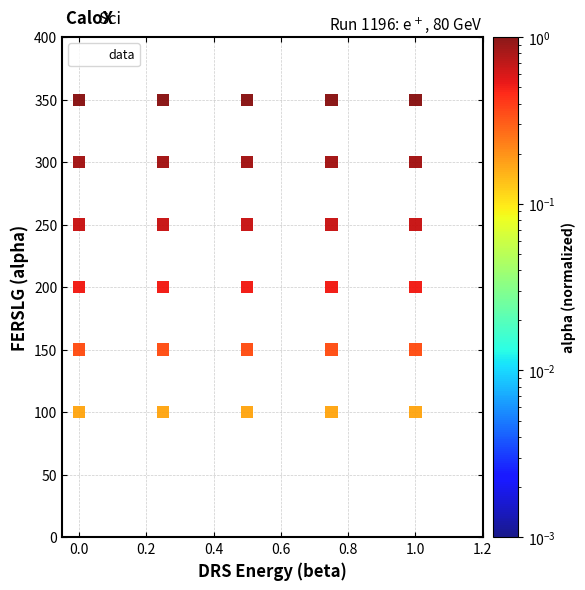

What is the range of Y values (max minus min)?

300